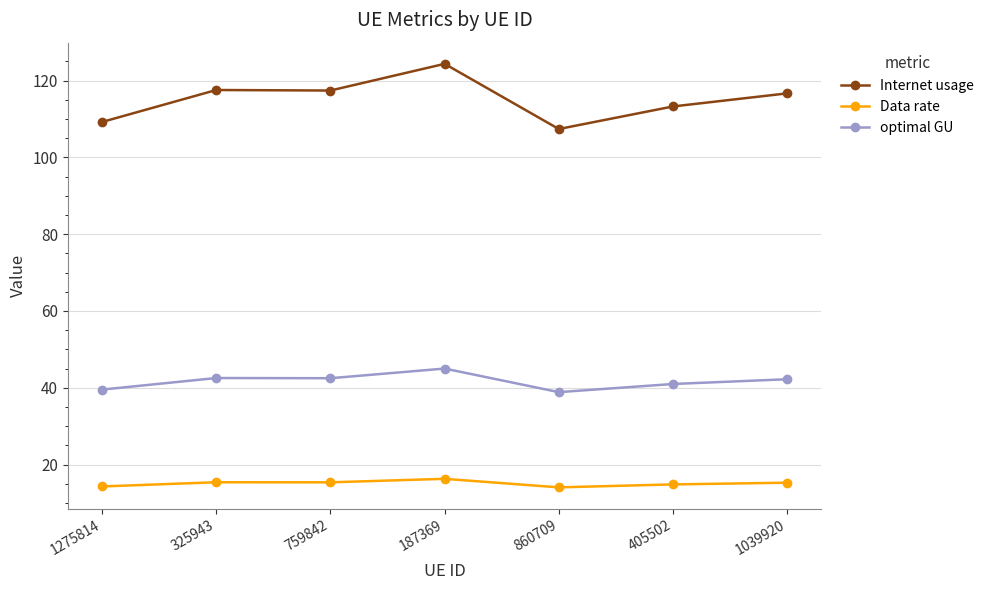

The value of optimal GU at 1275814 is 22.0. True or false?

False